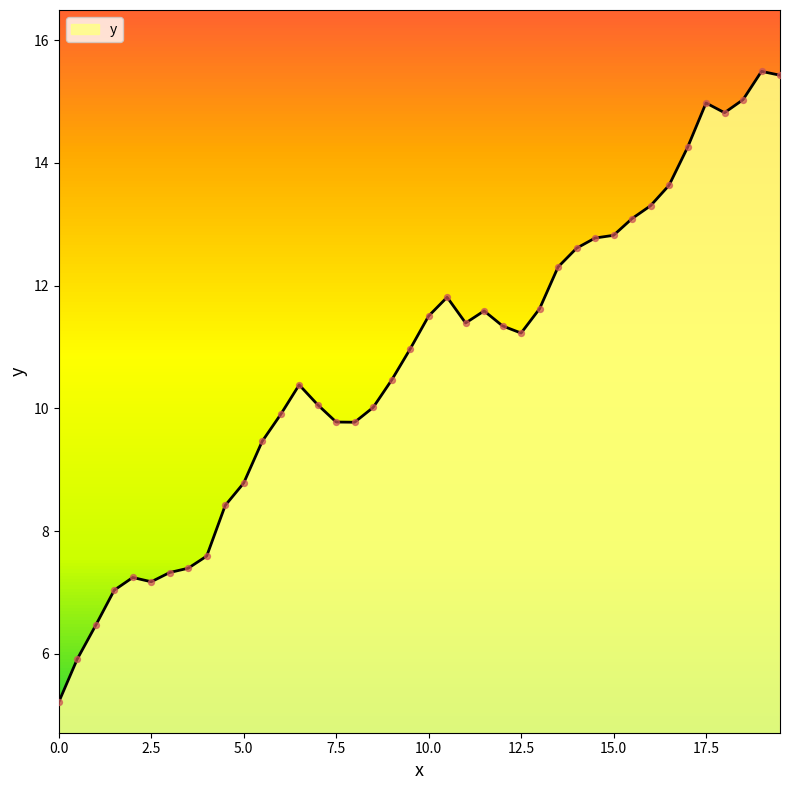

What is the smallest value displayed?

5.2